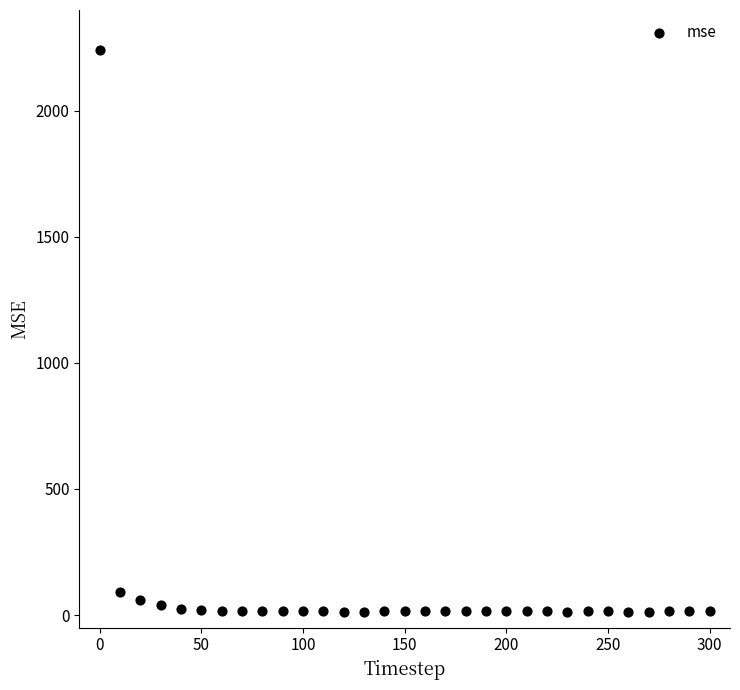

What is the range of Y values (max minus min)?

2227.6